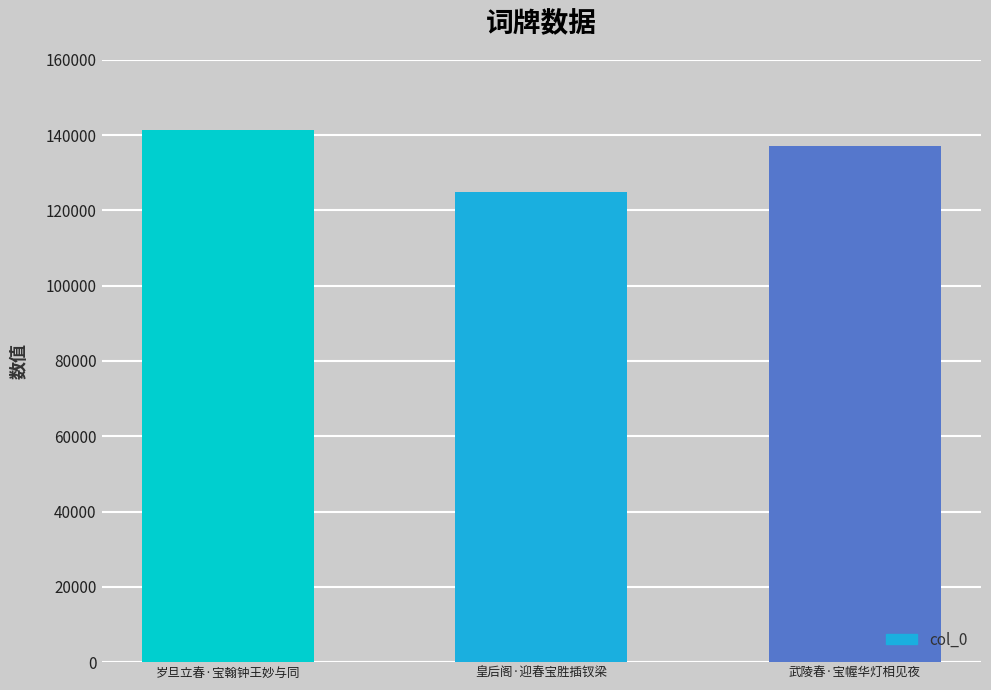

Count the values in the range 124948 to 141344.

3